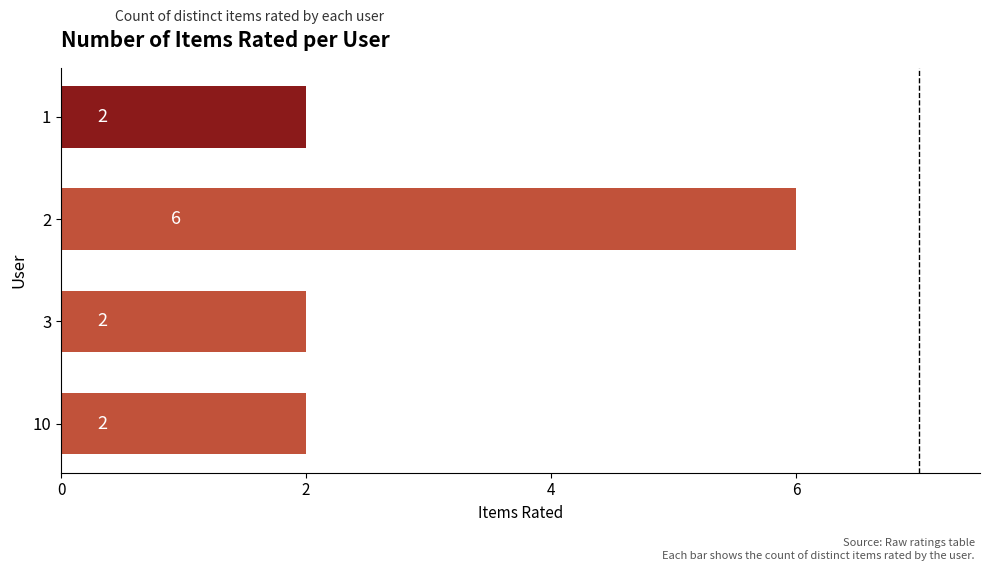

What is the value of the 3rd bar from the top?

2